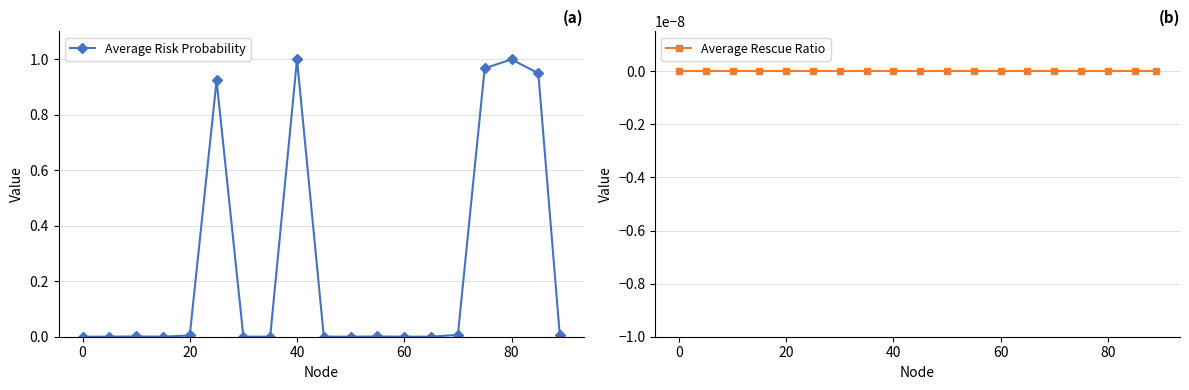

Count the number of data series in this chart.

2